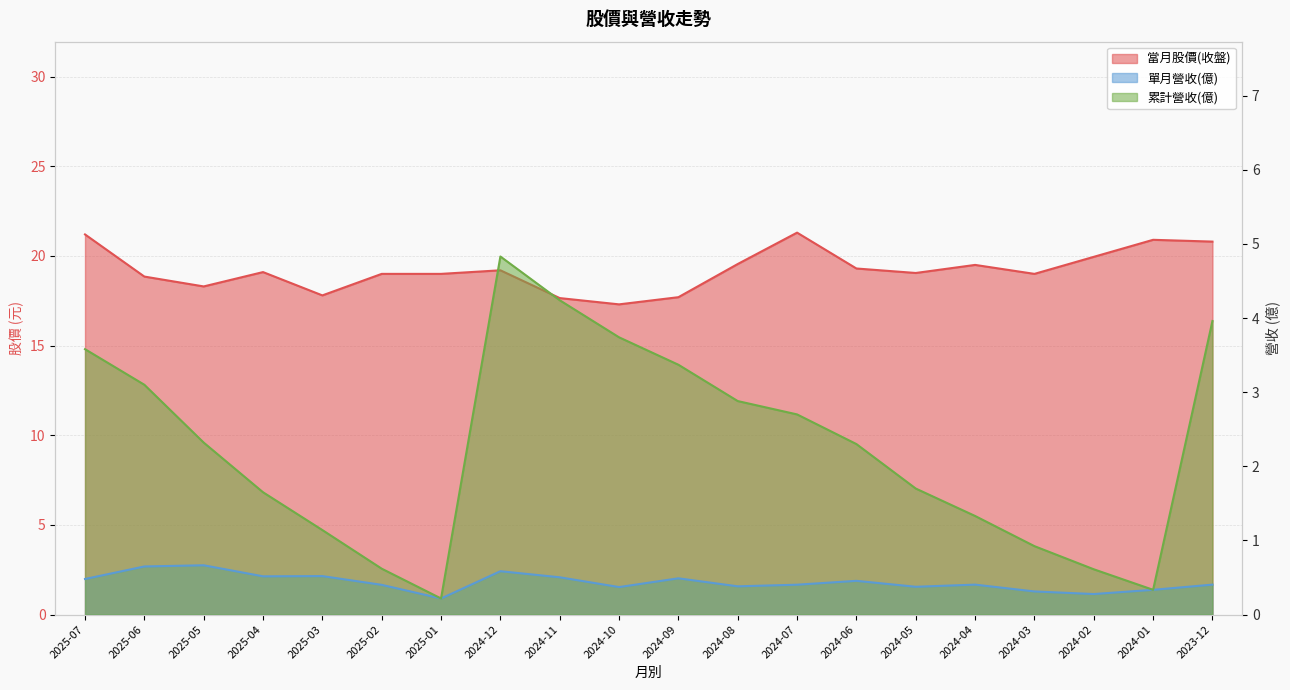

Which category has the highest value across all series?

2024-07